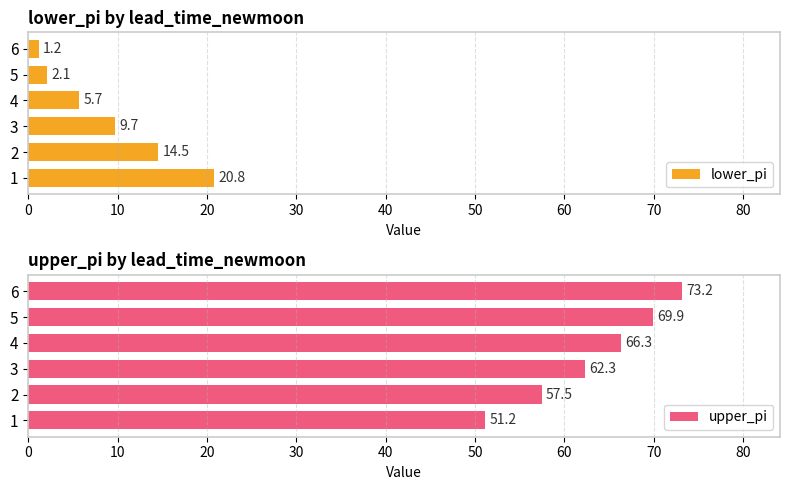

List the labels in order of upper_pi value, largest first.

6, 5, 4, 3, 2, 1